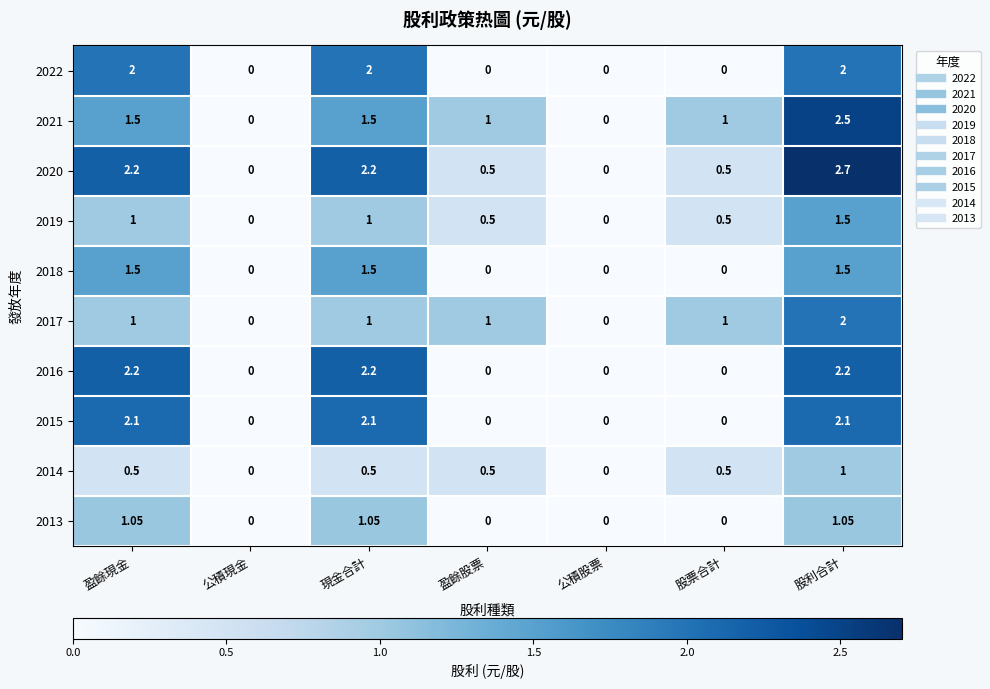

At which category is the sum across all series the highest?

股利合計